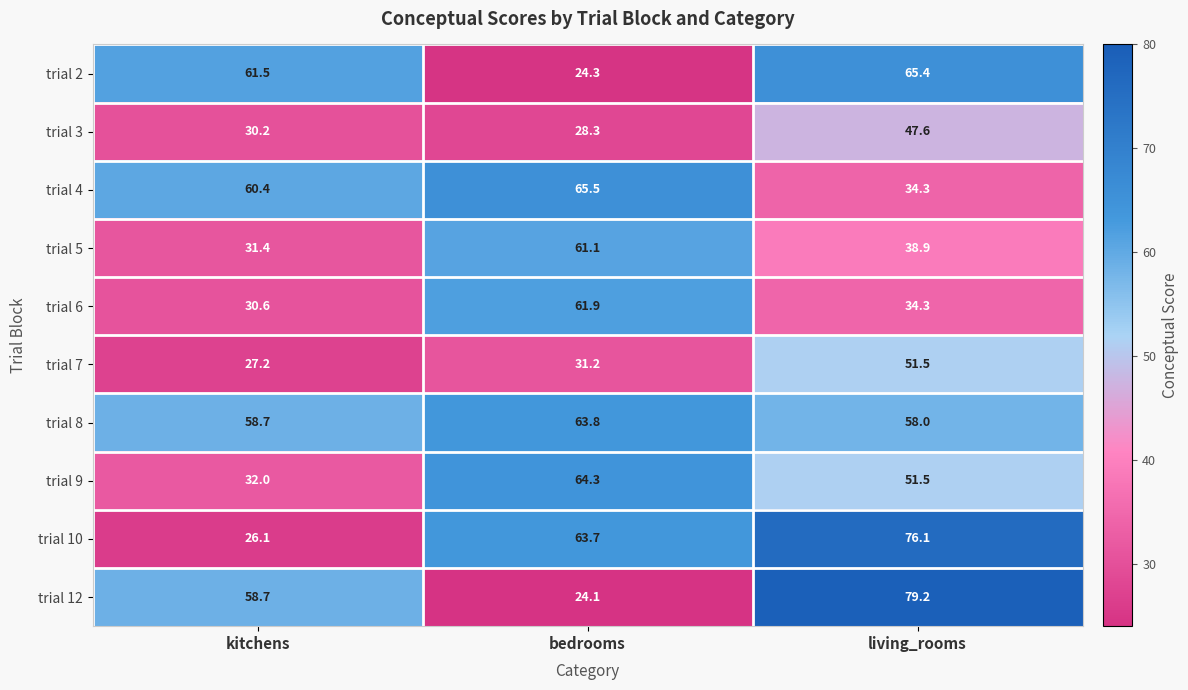

At which label does trial 4 first exceed 60?

kitchens